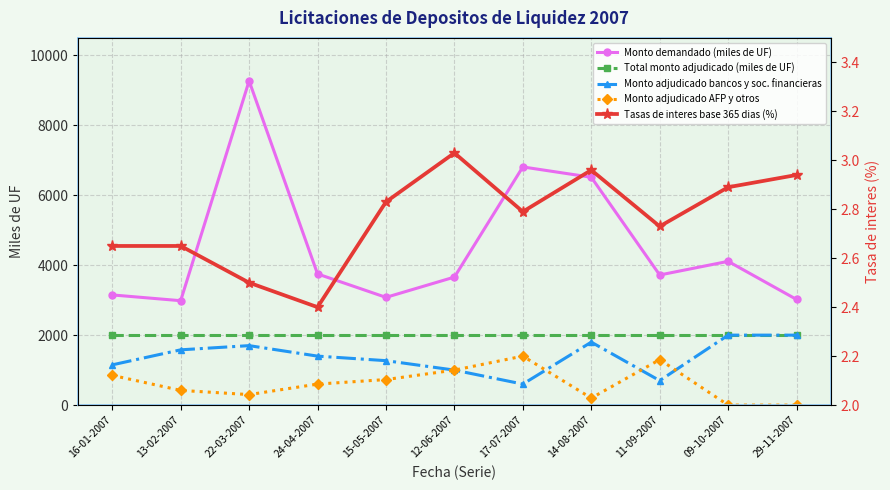

True or false: Monto adjudicado bancos y soc. financieras has more than 1 points higher than both neighbors.

True